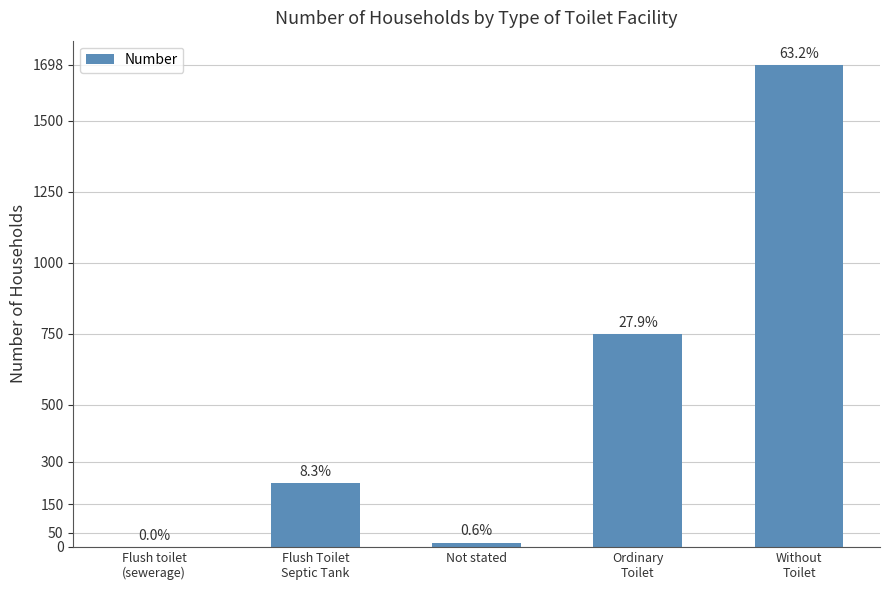

Are the bars horizontal?

No